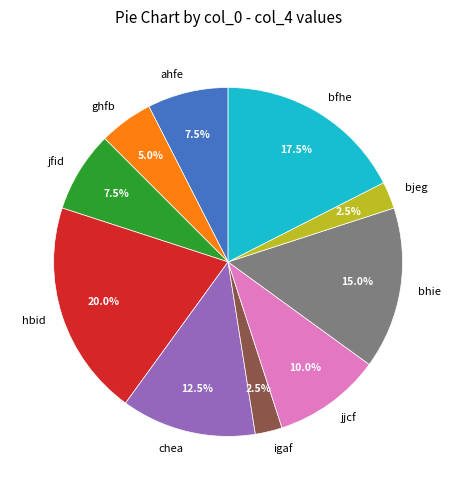

Is there a majority slice in this chart?

No